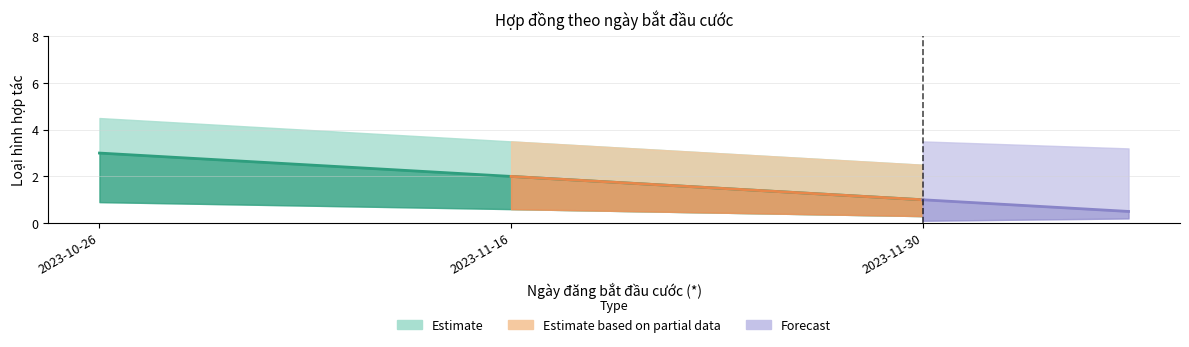

What is the ratio of the value at 2023-10-26 to the value at 2023-11-30?

3.0